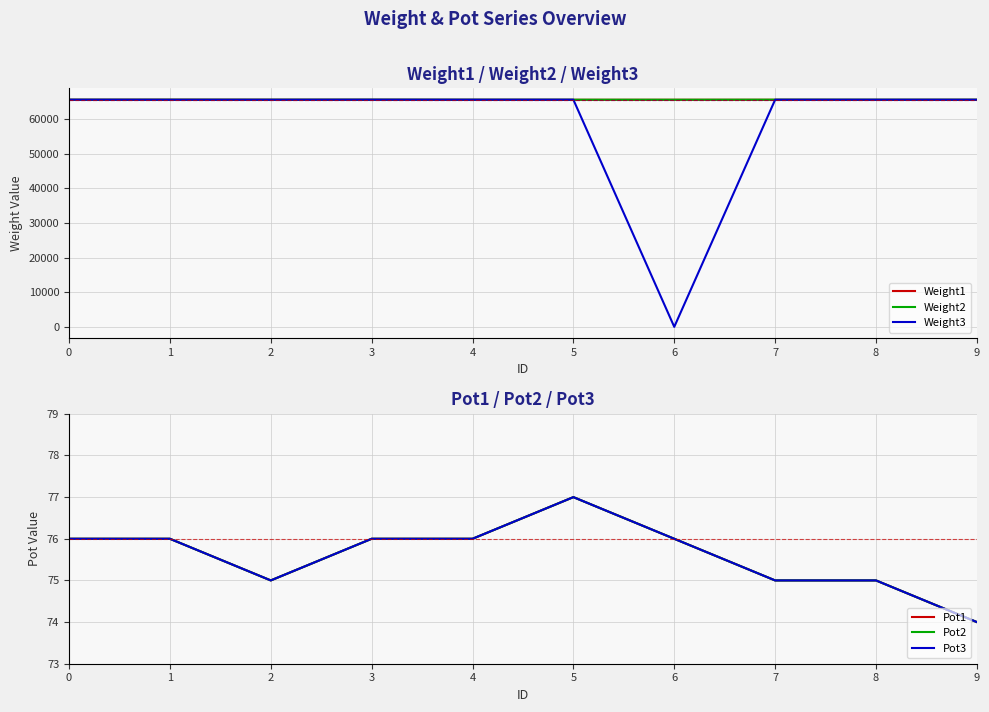

What is the maximum value shown in the chart?

65532